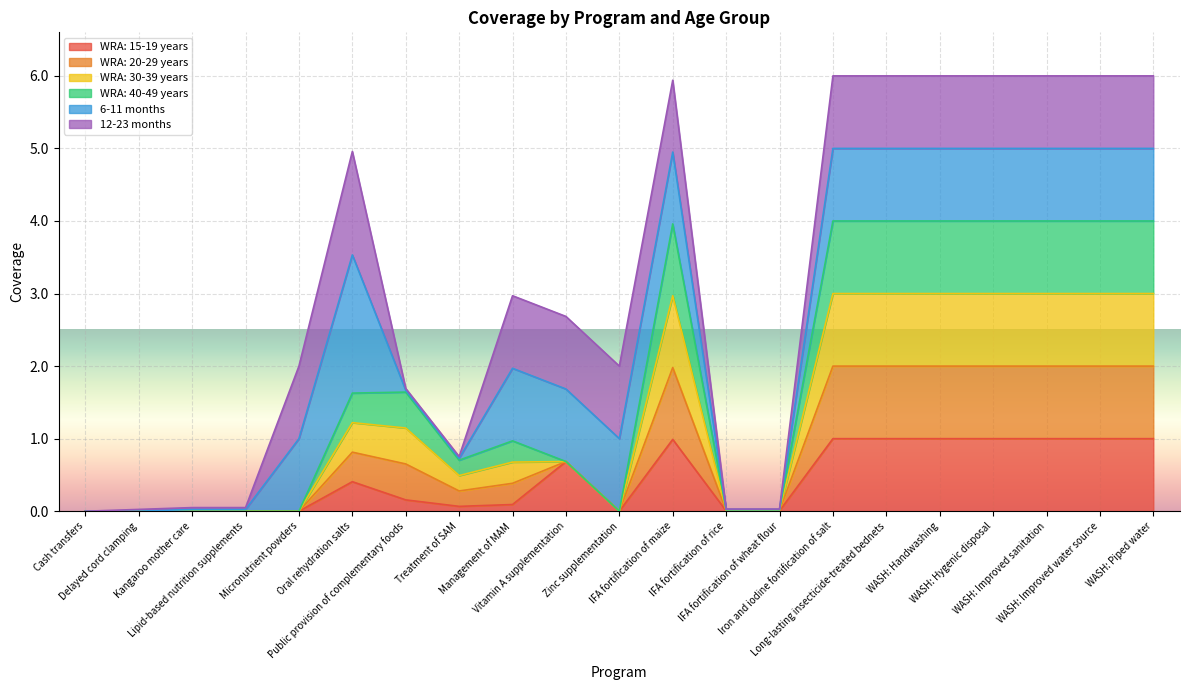

Between Long-lasting insecticide-treated bednets and Management of MAM, which is larger?

Long-lasting insecticide-treated bednets